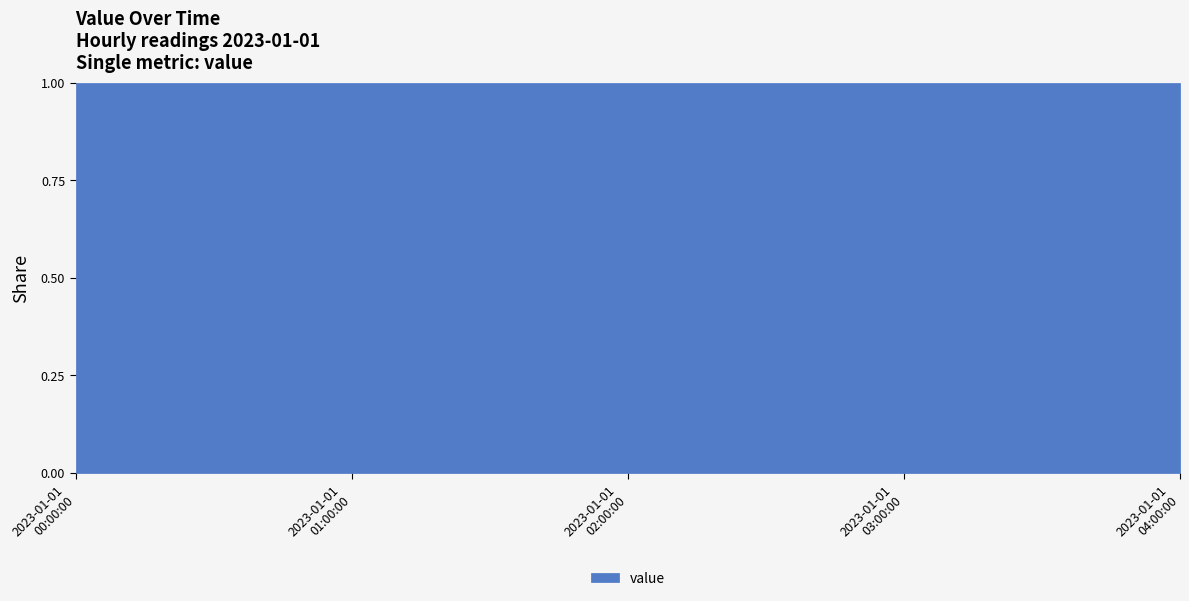

Rank the categories by value from lowest to highest.

2023-01-01 00:00:00, 2023-01-01 01:00:00, 2023-01-01 02:00:00, 2023-01-01 03:00:00, 2023-01-01 04:00:00